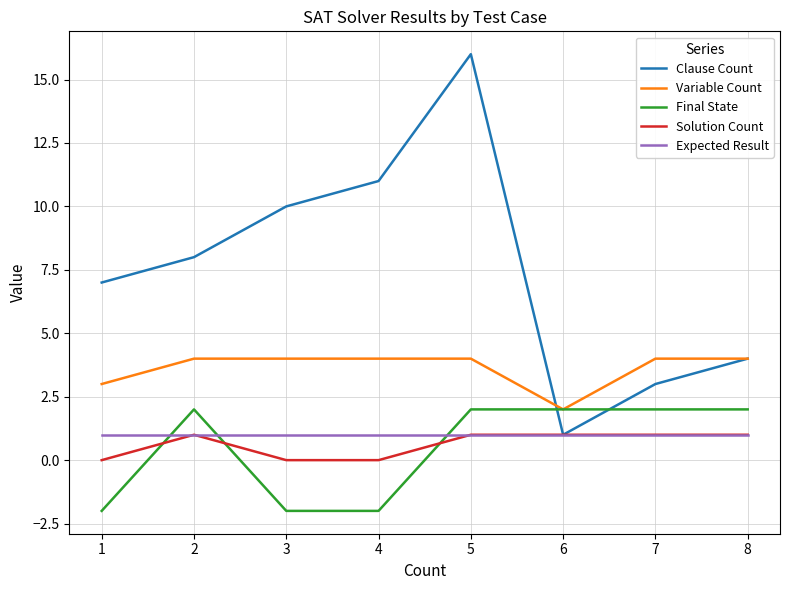

Which series changed the most between 2 and 4?

Final State